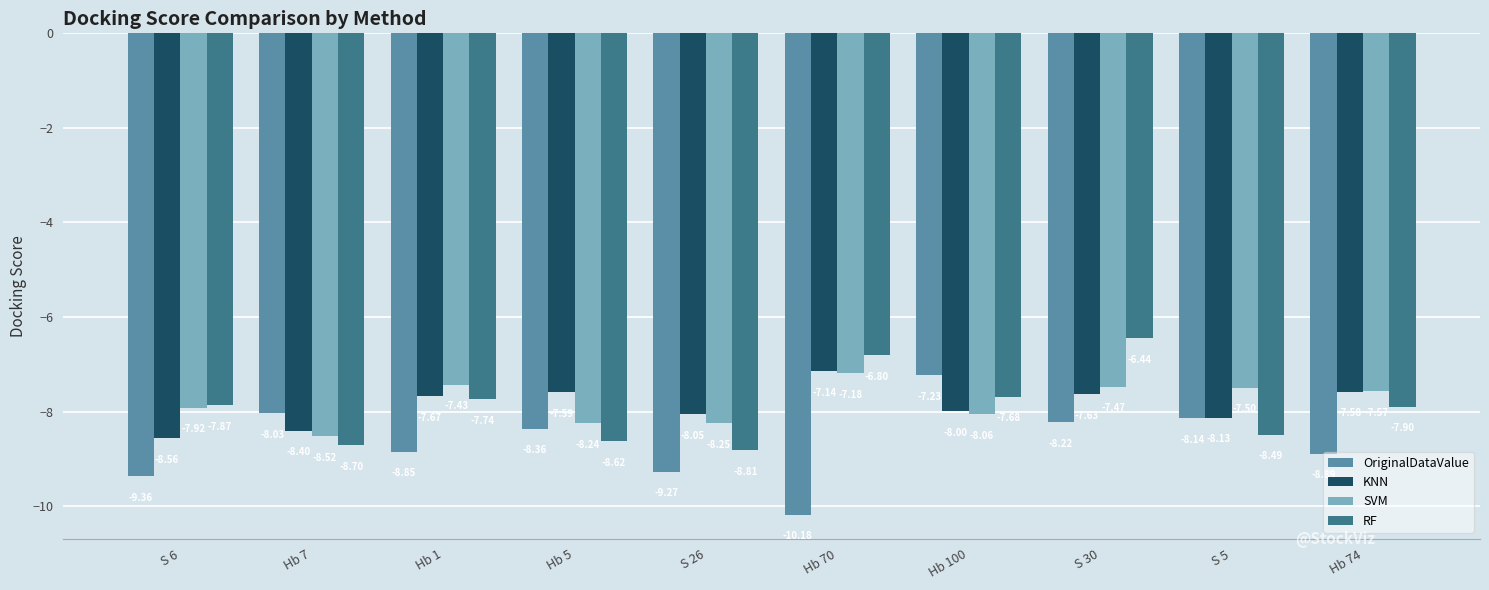

What is the value of the OriginalDataValue bar at the 10th from the left?

-8.9